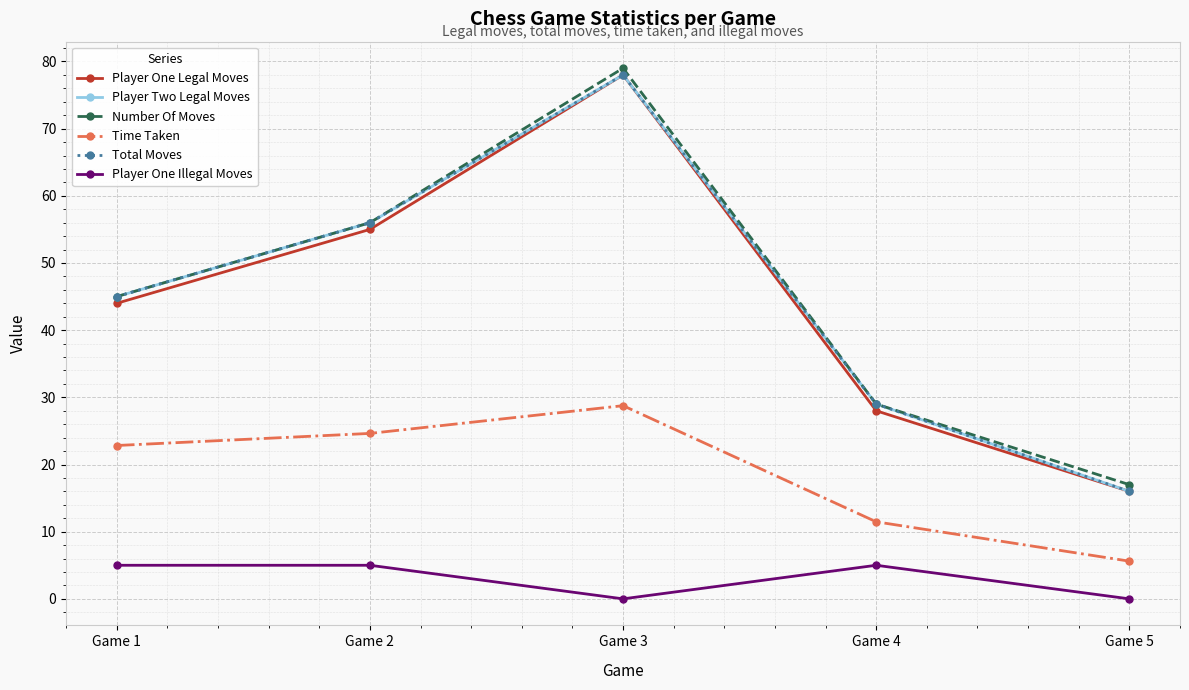

True or false: Player Two Legal Moves and Number Of Moves intersect in this chart.

False